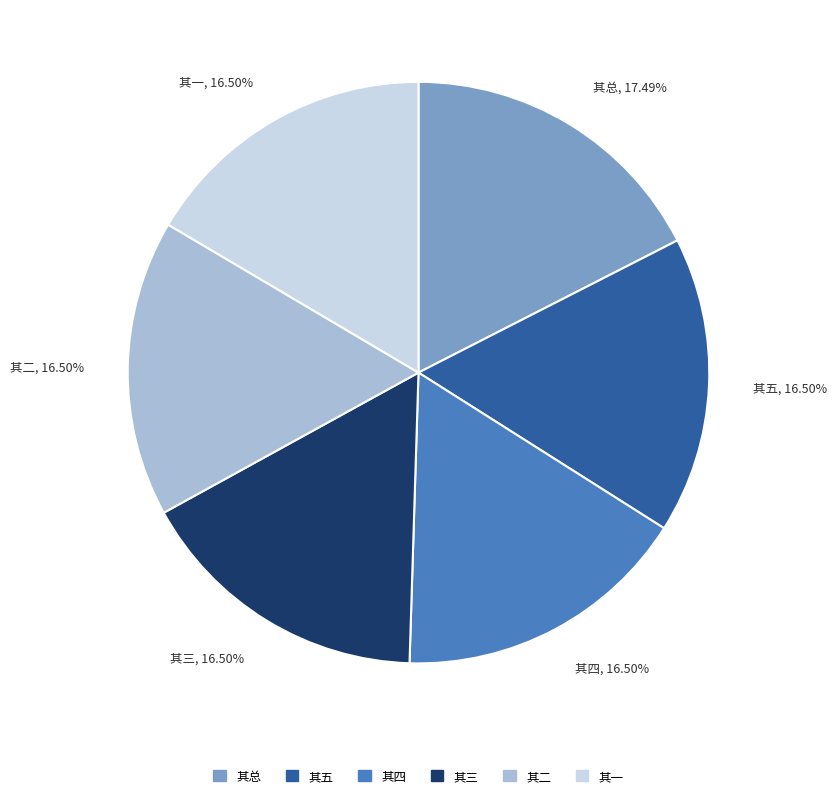

Approximately how many times larger is the value at 其三, 16.50% compared to 其五, 16.50%?

1.0